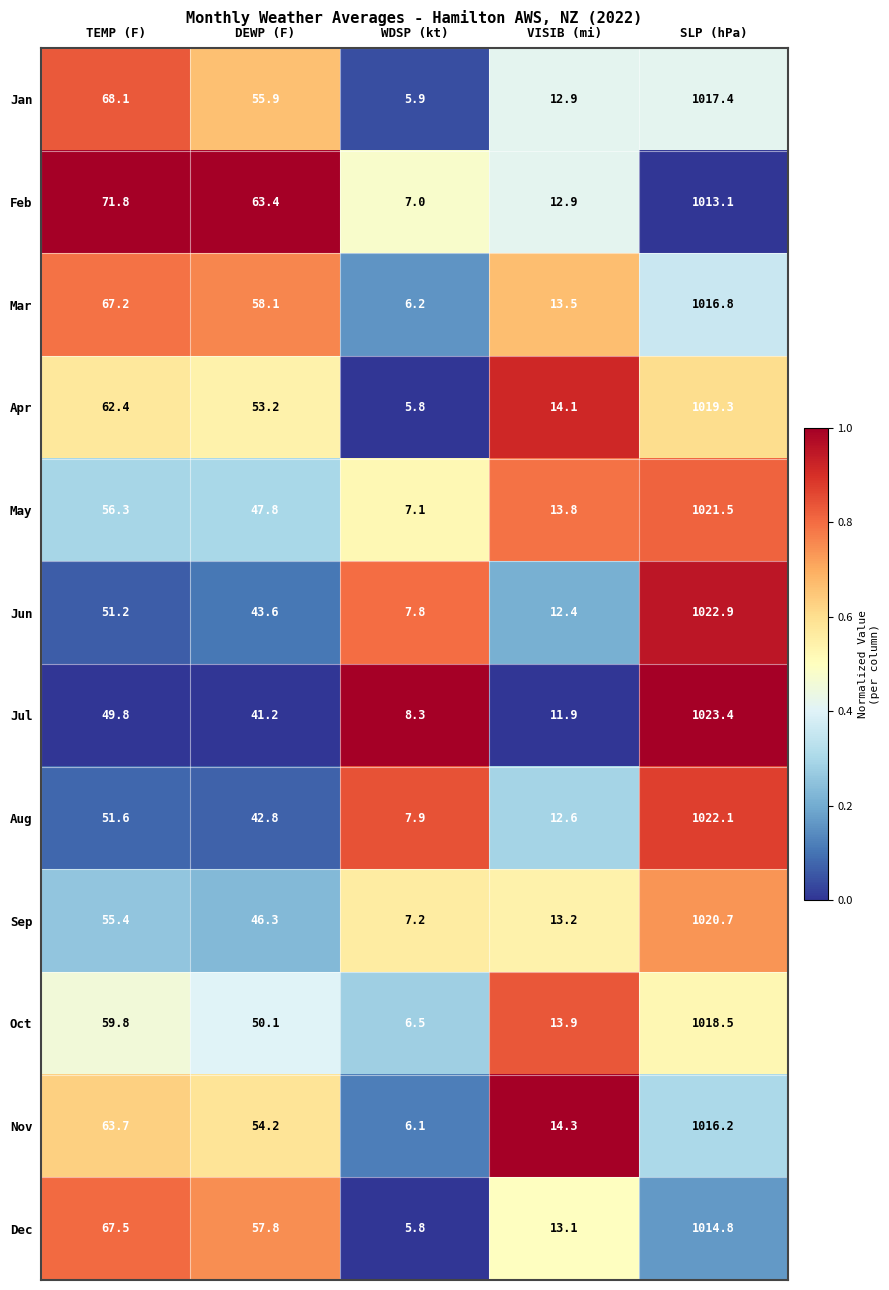

Read the Nov value at WDSP (kt).

6.1